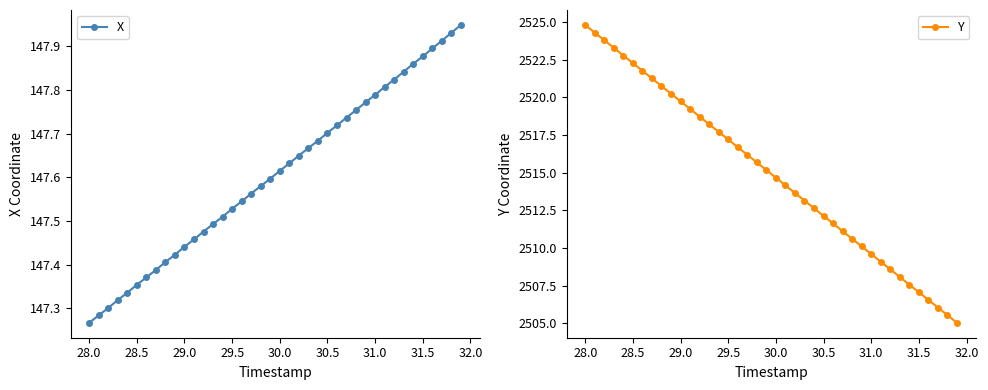

Where is X nearest to the value 147?

28.0